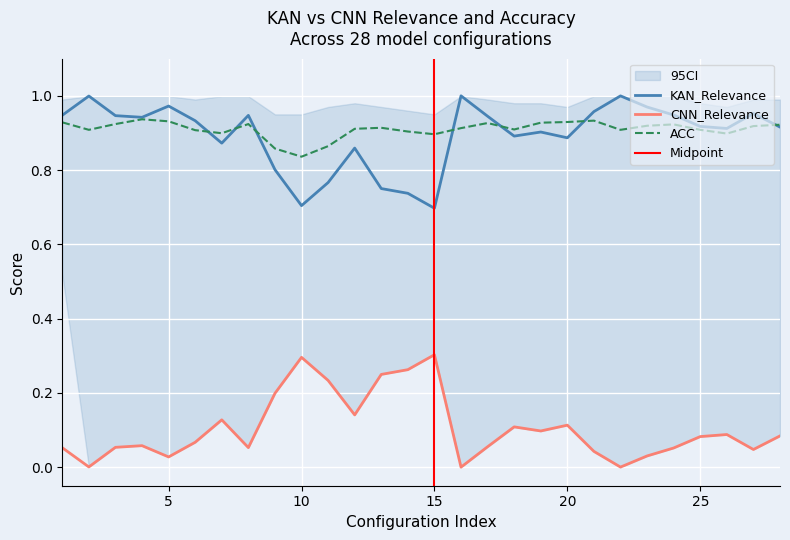

Reading left to right, list all the values displayed in this chart.

KAN_Relevance: 0.9	1.0	0.9	0.9	1.0	0.9	0.9	0.9	0.8	0.7	0.8	0.9	0.8	0.7	0.7	1.0	0.9	0.9	0.9	0.9	1.0	1.0	1.0	0.9	0.9	0.9	1.0	0.9
CNN_Relevance: 0.1	0.0	0.1	0.1	0.0	0.1	0.1	0.1	0.2	0.3	0.2	0.1	0.2	0.3	0.3	0.0	0.1	0.1	0.1	0.1	0.0	0.0	0.0	0.1	0.1	0.1	0.0	0.1
ACC: 0.9	0.9	0.9	0.9	0.9	0.9	0.9	0.9	0.9	0.8	0.9	0.9	0.9	0.9	0.9	0.9	0.9	0.9	0.9	0.9	0.9	0.9	0.9	0.9	0.9	0.9	0.9	0.9